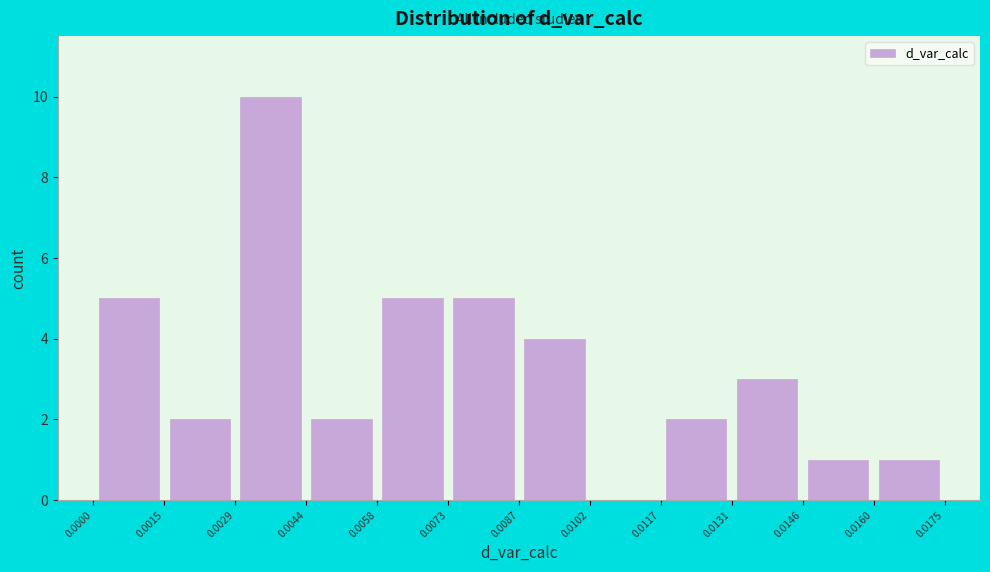

Over which range of the x-axis is the bar tallest?

0.0029 to 0.0044